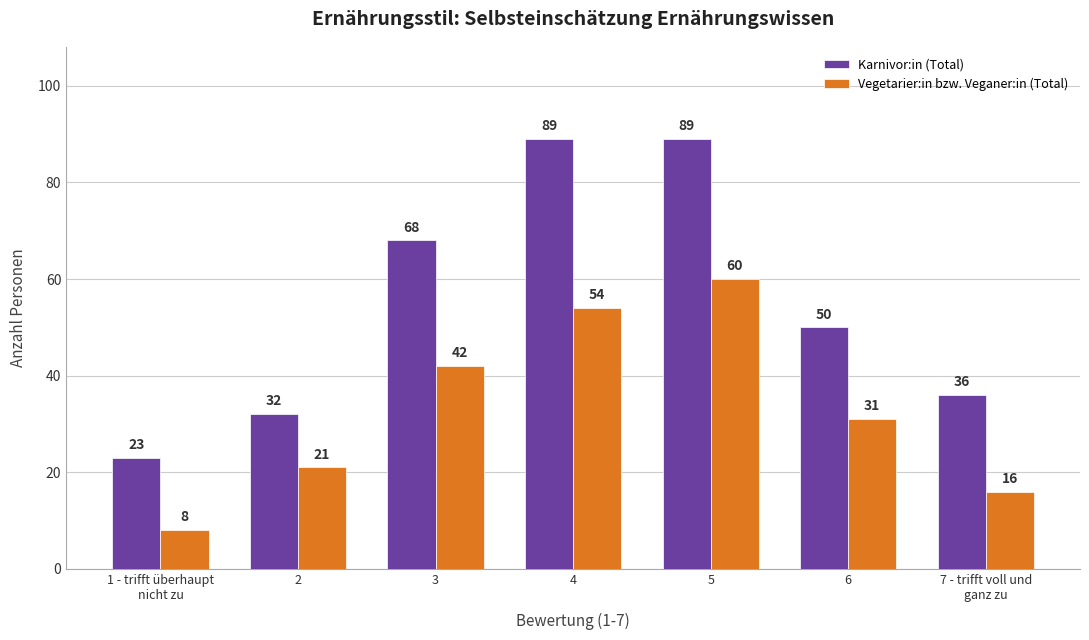

What is the label of the 7th bar from the left?

7 - trifft voll und
ganz zu